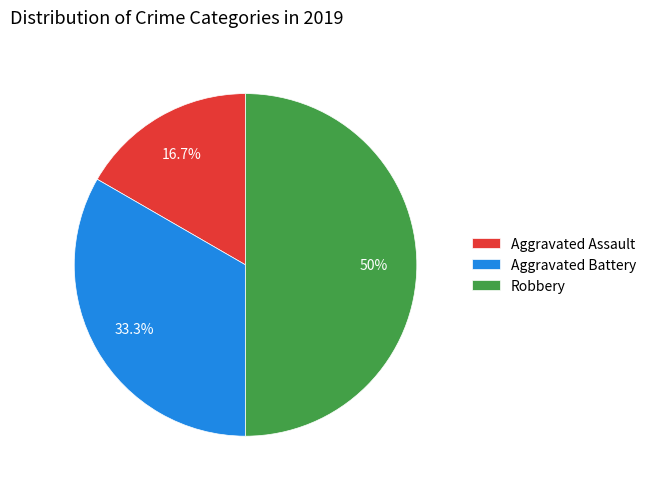

How many slices are in this pie chart?

3